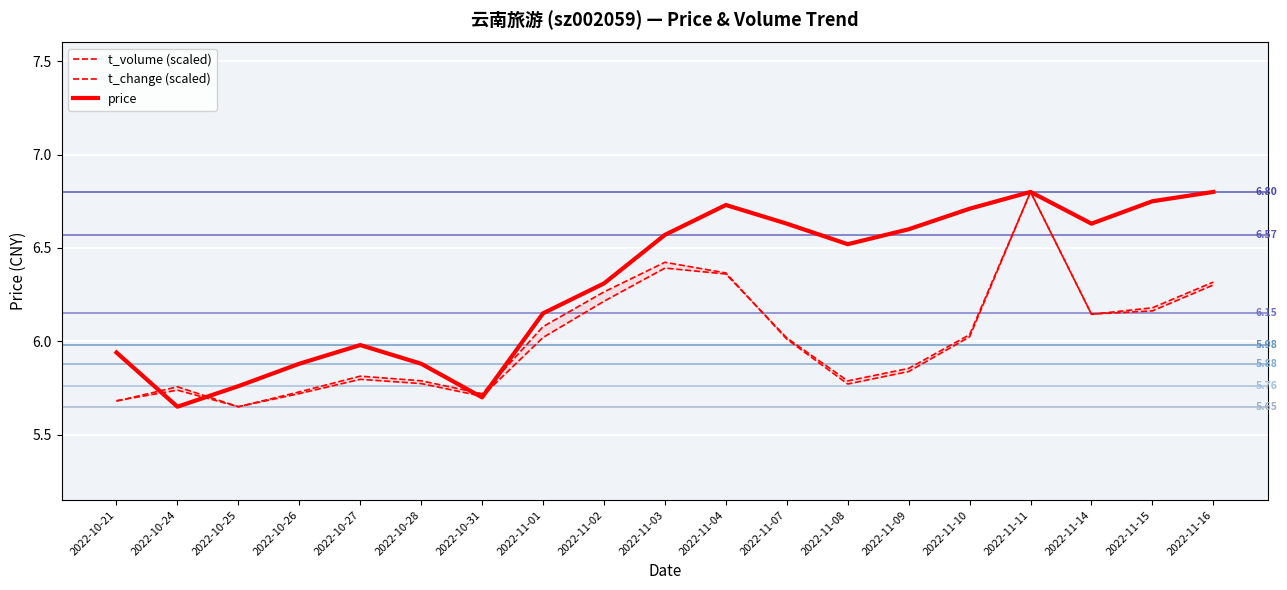

How many intersections are there between t_volume (scaled) and price?

4